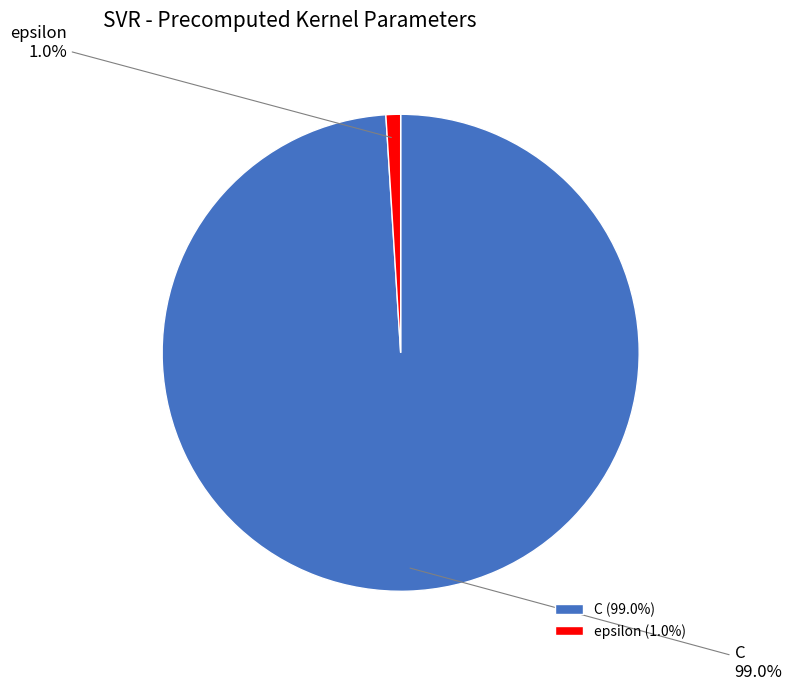

To the nearest percent, what portion does epsilon represent?

1%